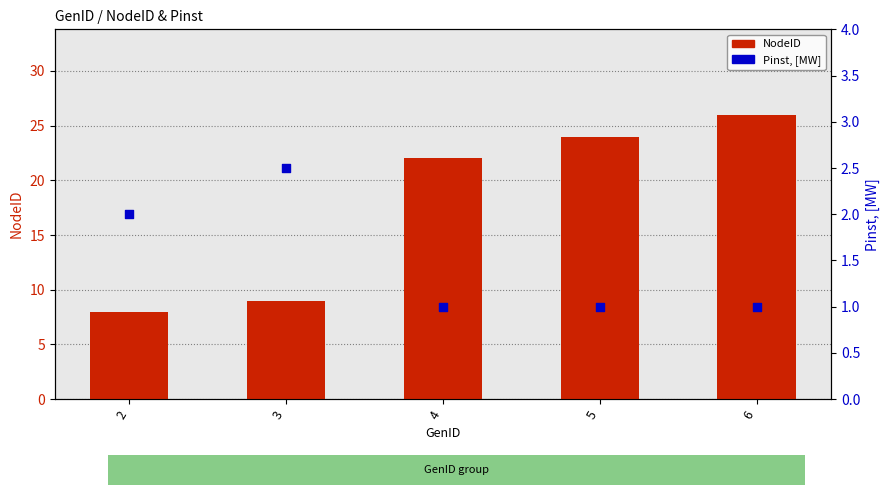

At which category is the sum across all series the highest?

6